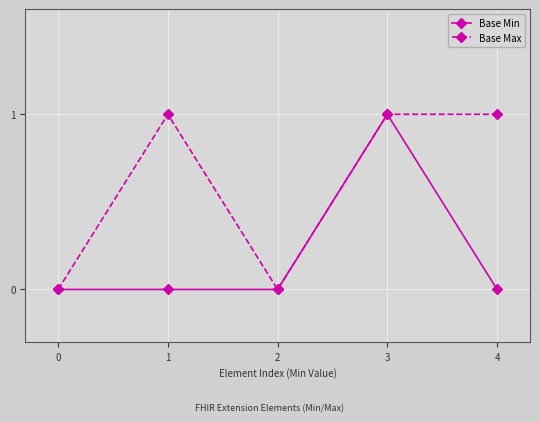

Reading right to left, extract all data points from this chart.

Base Min: 0	1	0	0	0
Base Max: 1	1	0	1	0